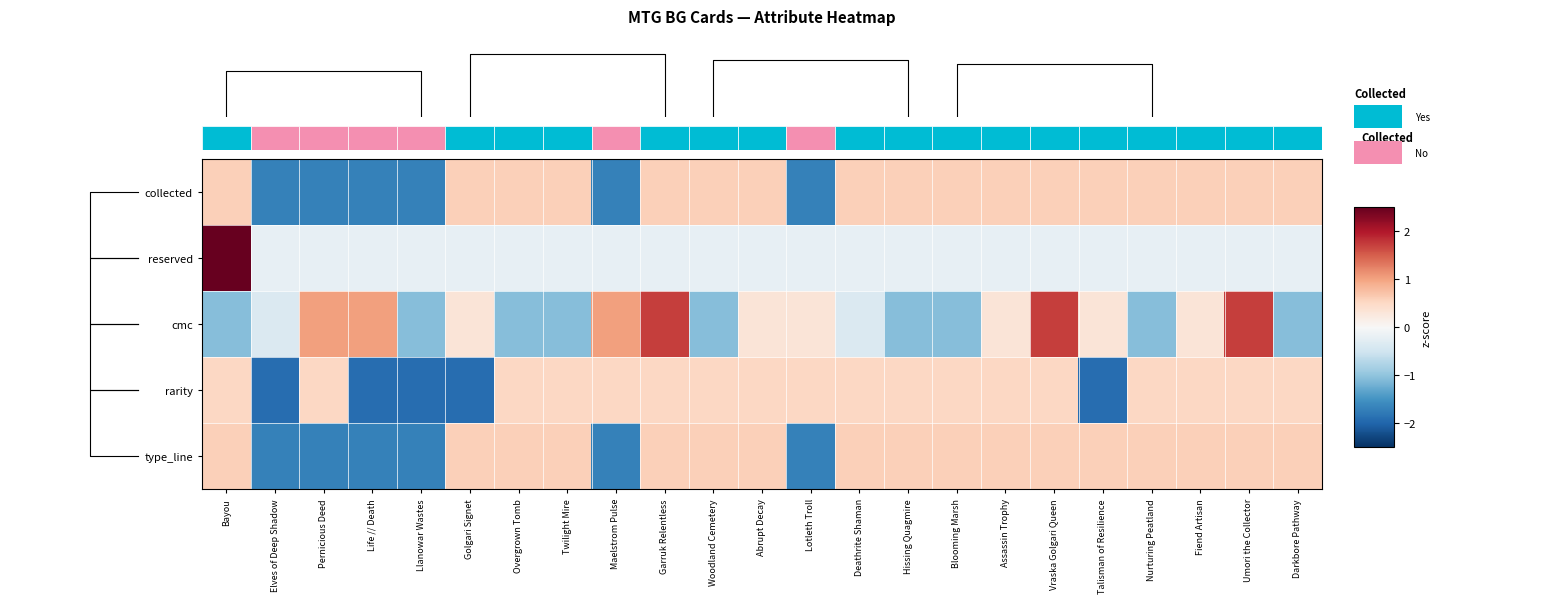

What is the total value across all series at Bayou?

5.3